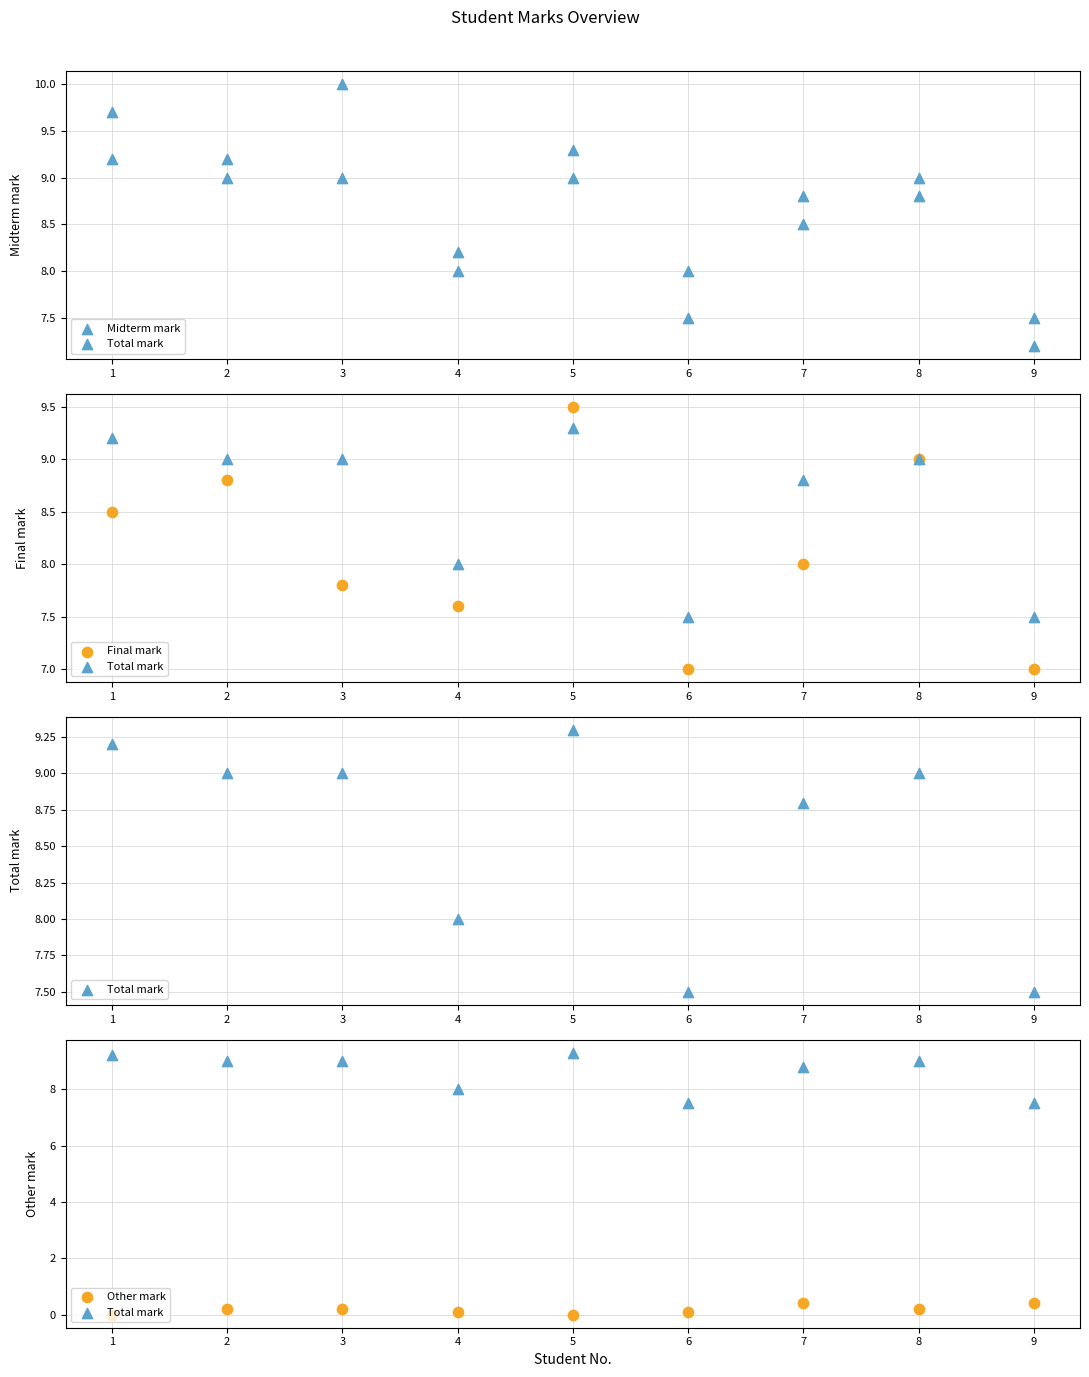

What are all the series names shown in the legend?

Midterm mark, Total mark, Final mark, Other mark